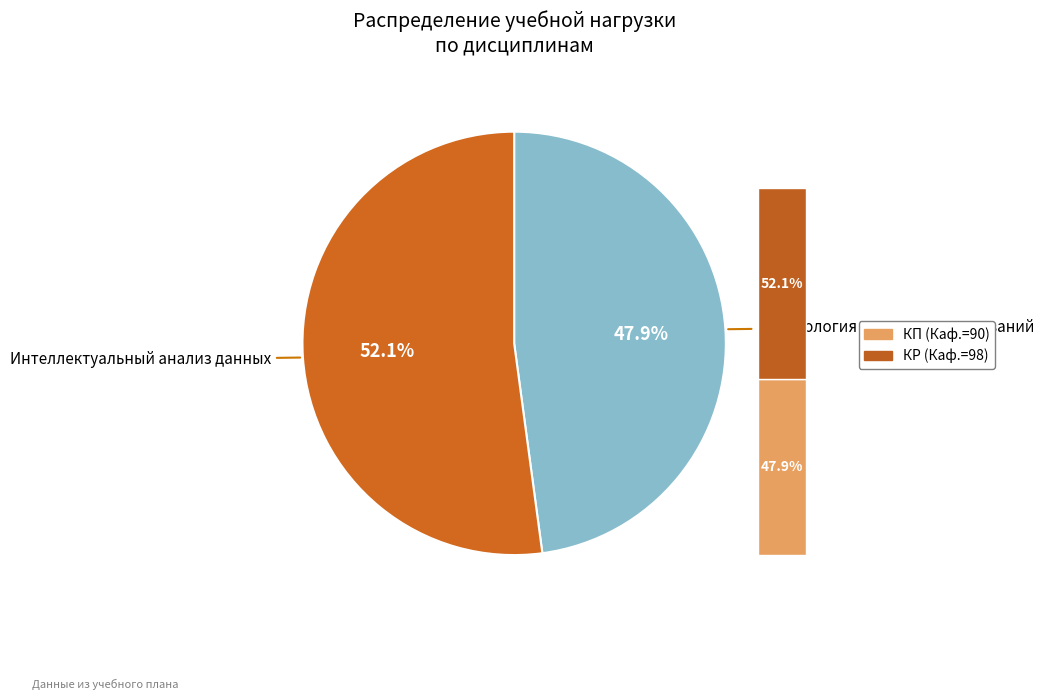

How many segments does this pie chart have?

2